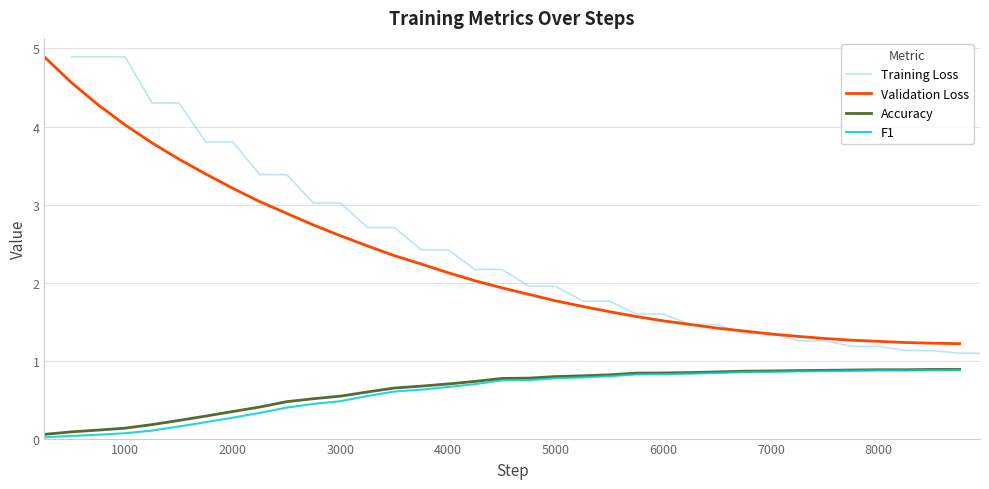

At how many categories does at least one series exceed 1?

35